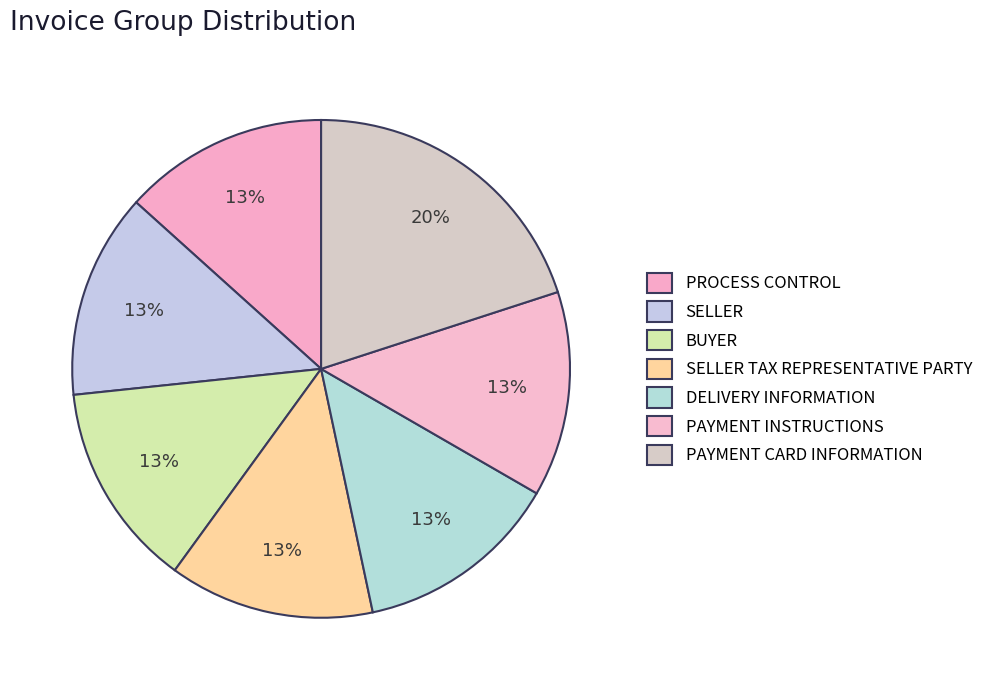

Count the number of slices in the pie.

7